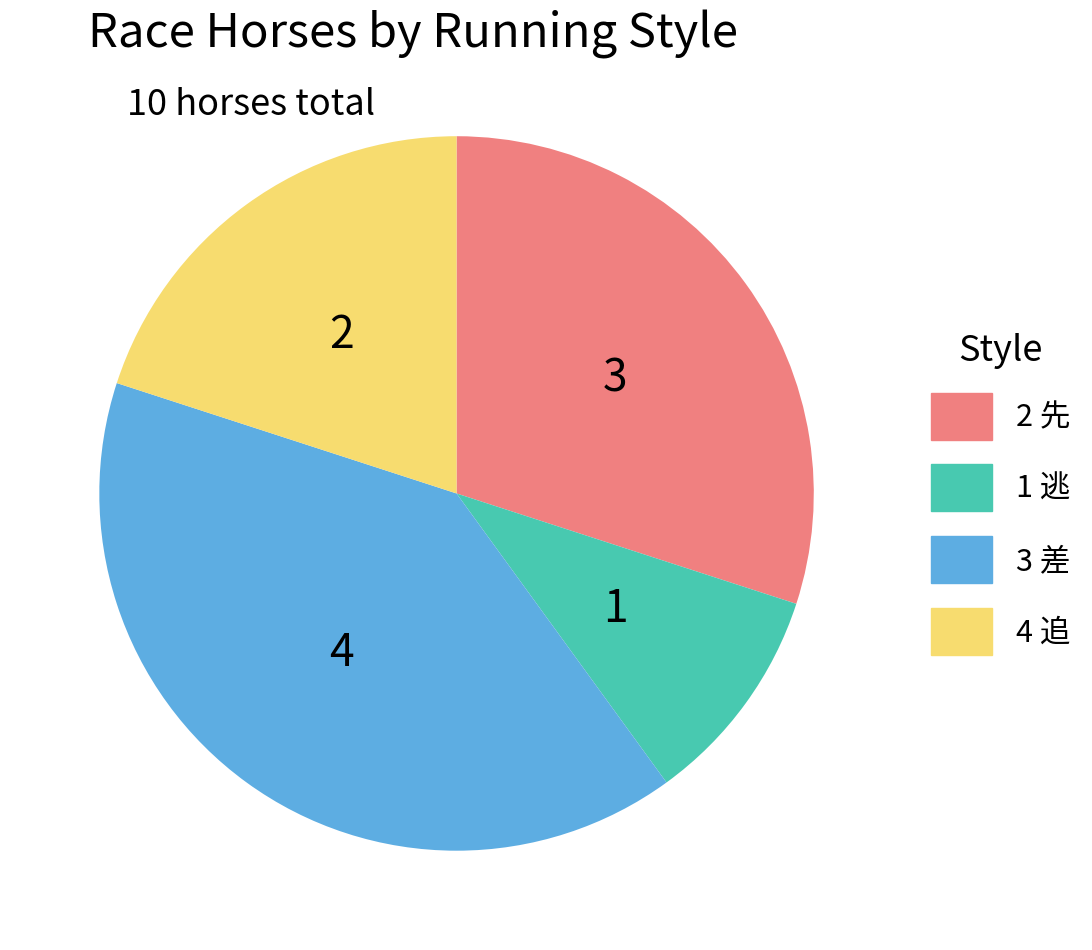

Which has a higher value, 1 逃 or 4 追?

4 追